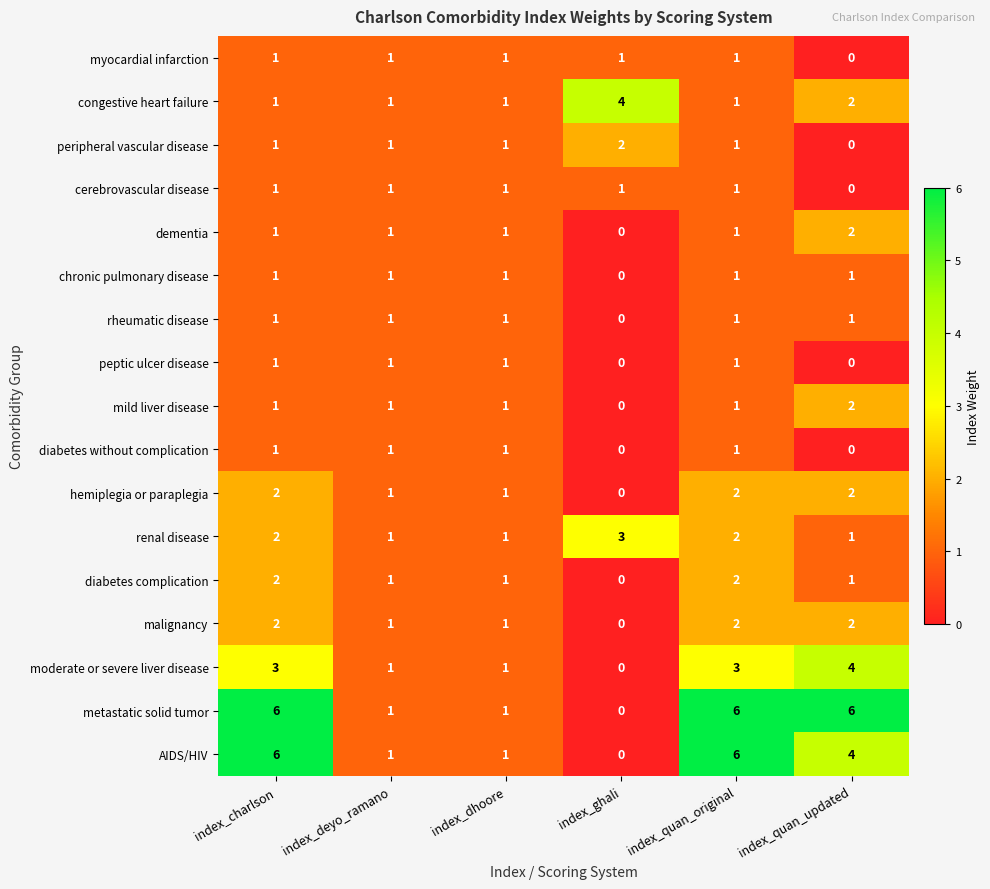

Is it true that diabetes complication equals 0 at index_quan_updated?

False